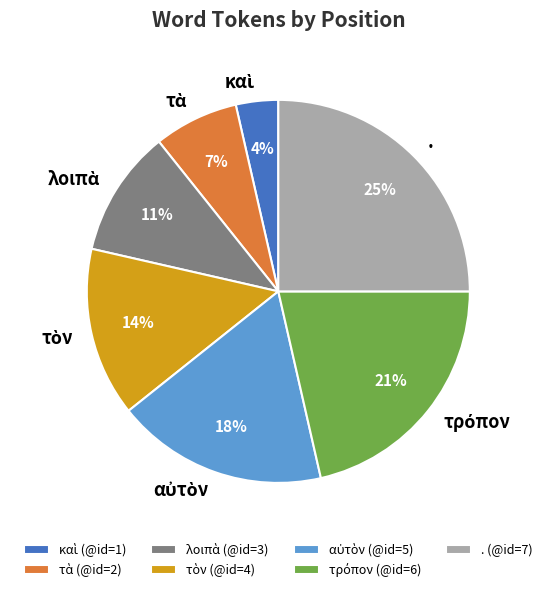

To the nearest percent, what portion does . represent?

25%